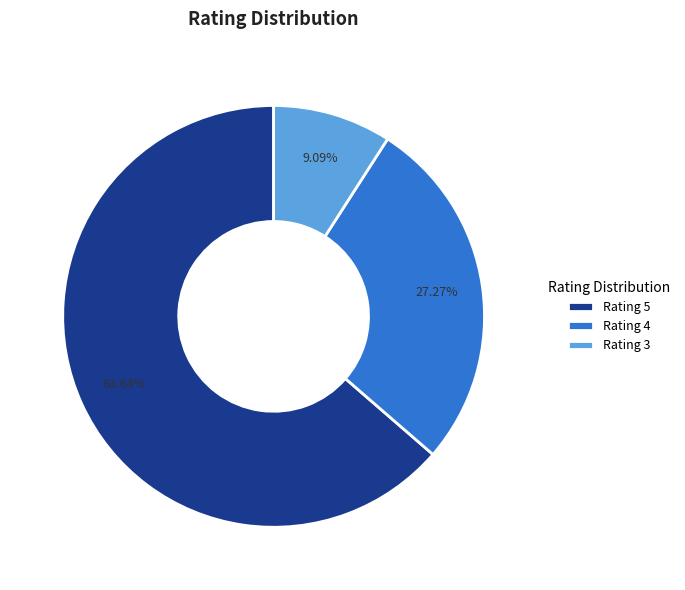

Is Rating 3 the majority of the pie?

No